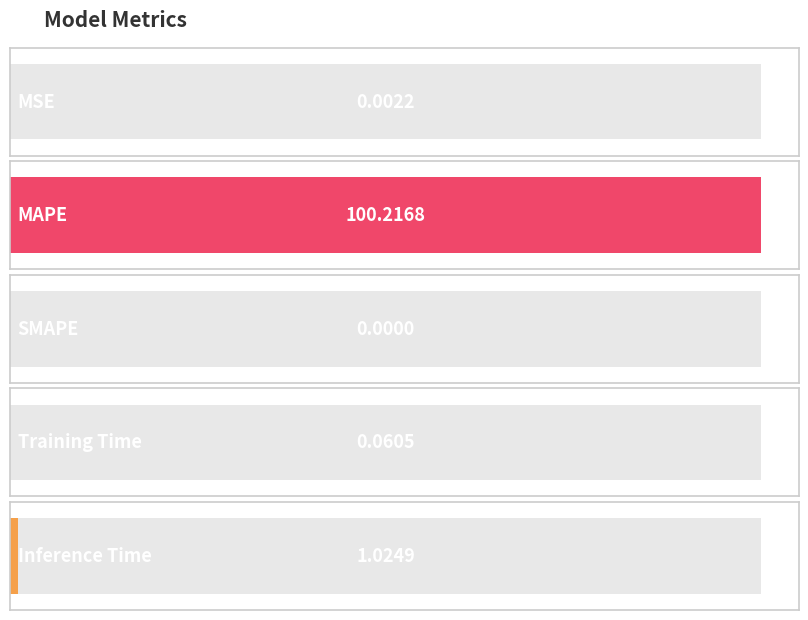

Which has a higher value, Training Time or Inference Time?

Inference Time